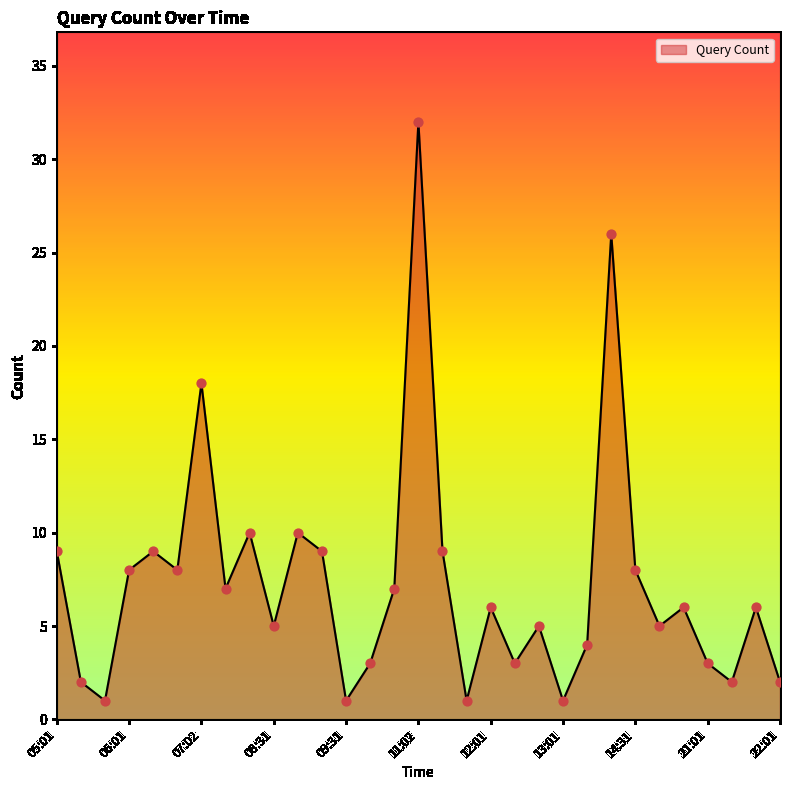

What is the greatest value displayed?

32